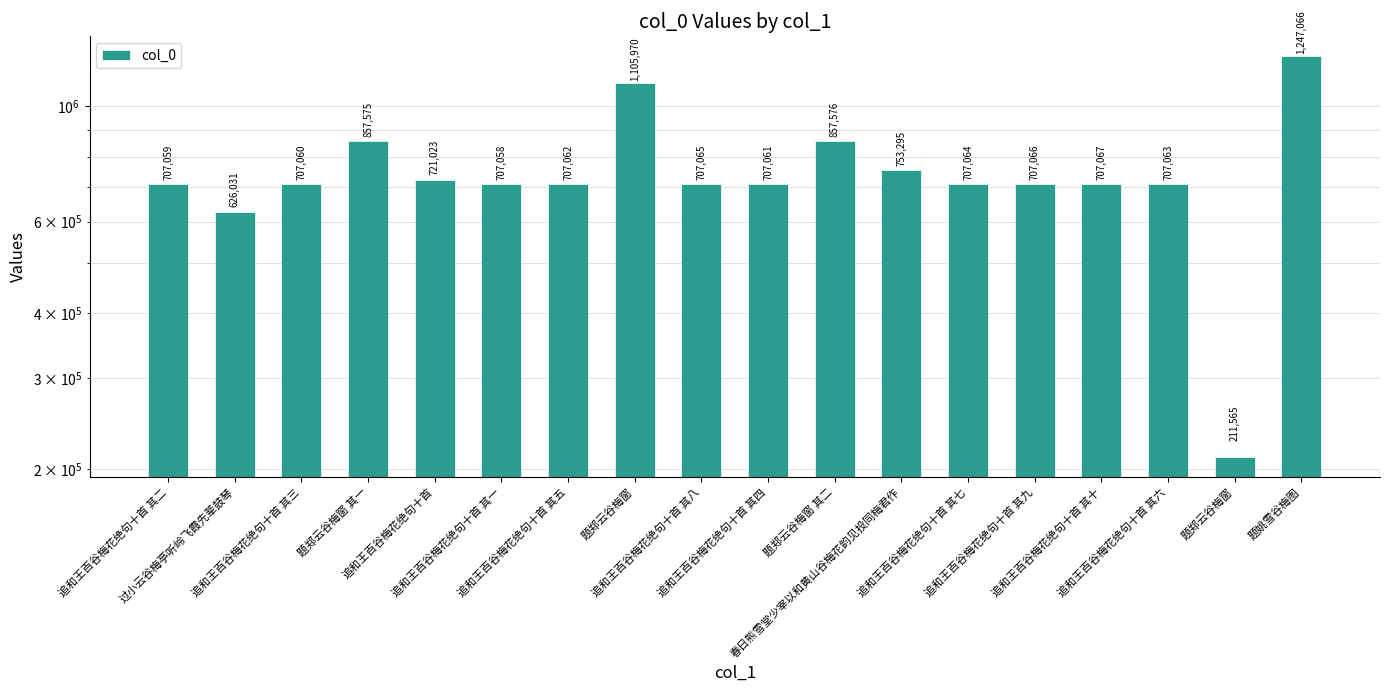

What is the smallest value displayed?

211565